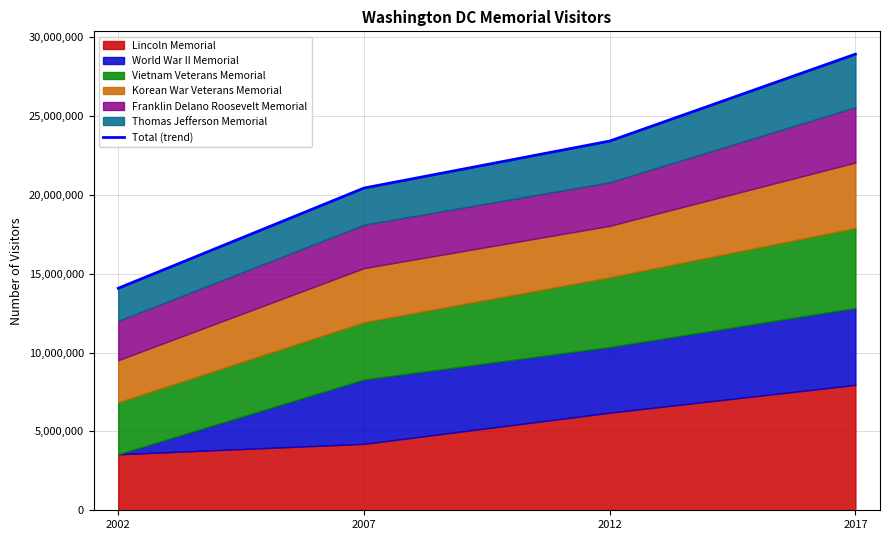

Does the chart display data point markers on the line(s)?

No